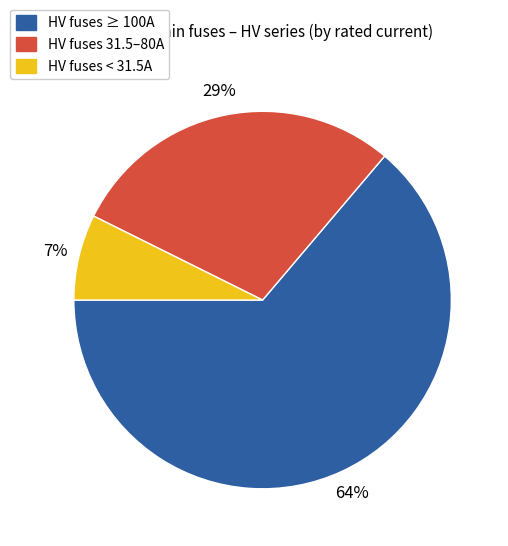

Does any single category account for the majority?

Yes